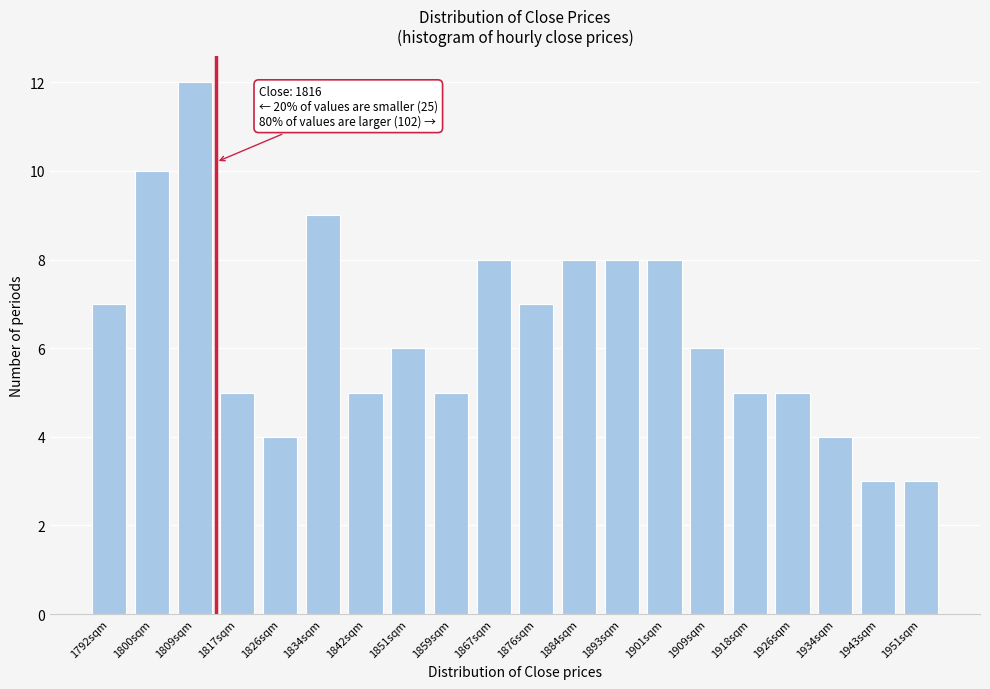

Reading left to right, list all the values displayed in this chart.

1792sqm=7	1800sqm=10	1809sqm=12	1817sqm=5	1826sqm=4	1834sqm=9	1842sqm=5	1851sqm=6	1859sqm=5	1867sqm=8	1876sqm=7	1884sqm=8	1893sqm=8	1901sqm=8	1909sqm=6	1918sqm=5	1926sqm=5	1934sqm=4	1943sqm=3	1951sqm=3